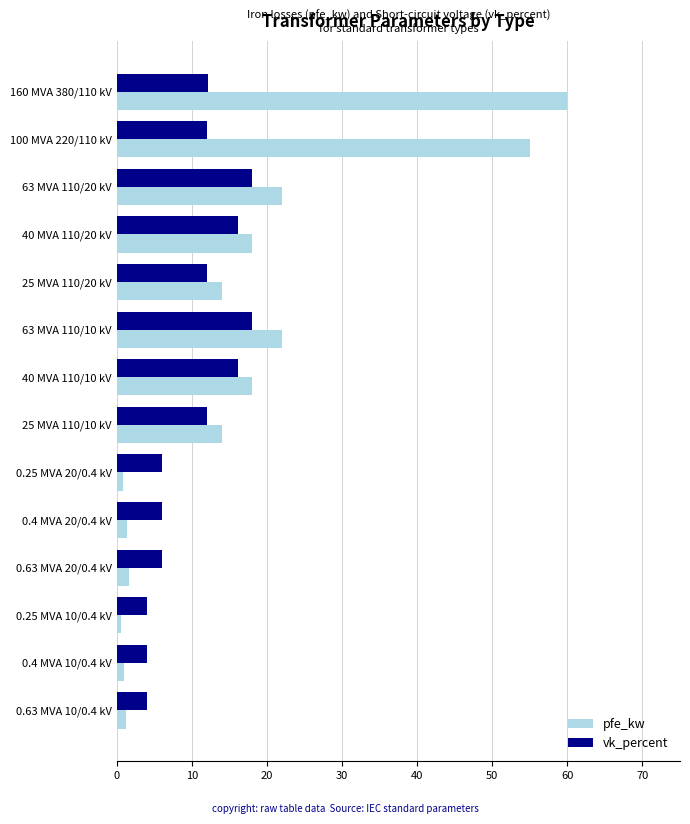

The value of pfe_kw at 160 MVA 380/110 kV is 96.2. True or false?

False